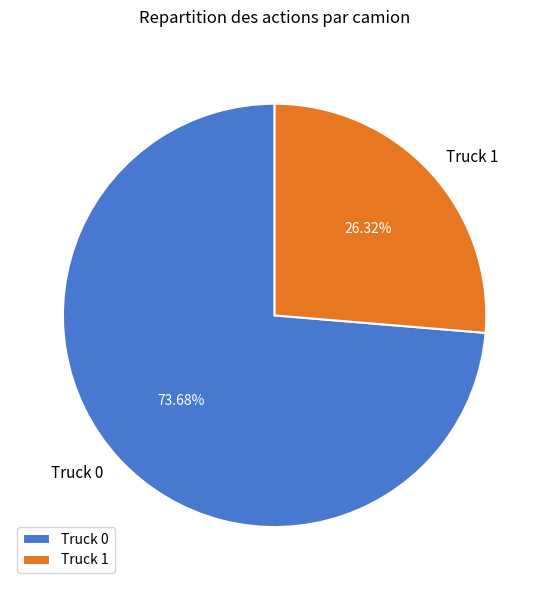

How many slices are in this pie chart?

2